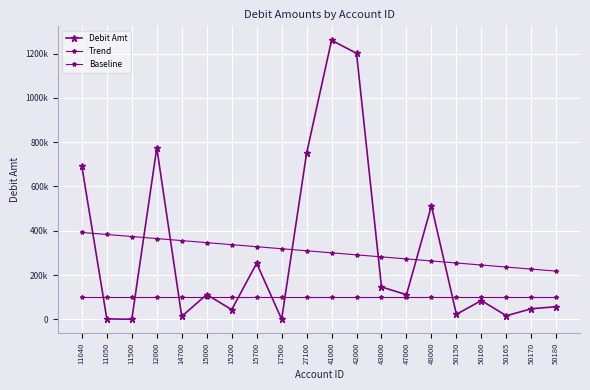

Reading right to left, list all the values displayed in this chart.

Debit Amt: 56857.9	47542.1	16053.8	84755.5	22500.0	512423.1	111116.1	146096.8	1201464.0	1260226.2	750000.0	377.0	253111.1	43496.0	111809.7	13100.0	774831.7	100.0	1826.6	690167.4
Trend: 217559.0	226752.0	235945.1	245138.1	254331.1	263524.1	272717.2	281910.2	291103.2	300296.2	309489.3	318682.3	327875.3	337068.3	346261.4	355454.4	364647.4	373840.4	383033.5	392226.5
Baseline: 100000.0	100000.0	100000.0	100000.0	100000.0	100000.0	100000.0	100000.0	100000.0	100000.0	100000.0	100000.0	100000.0	100000.0	100000.0	100000.0	100000.0	100000.0	100000.0	100000.0